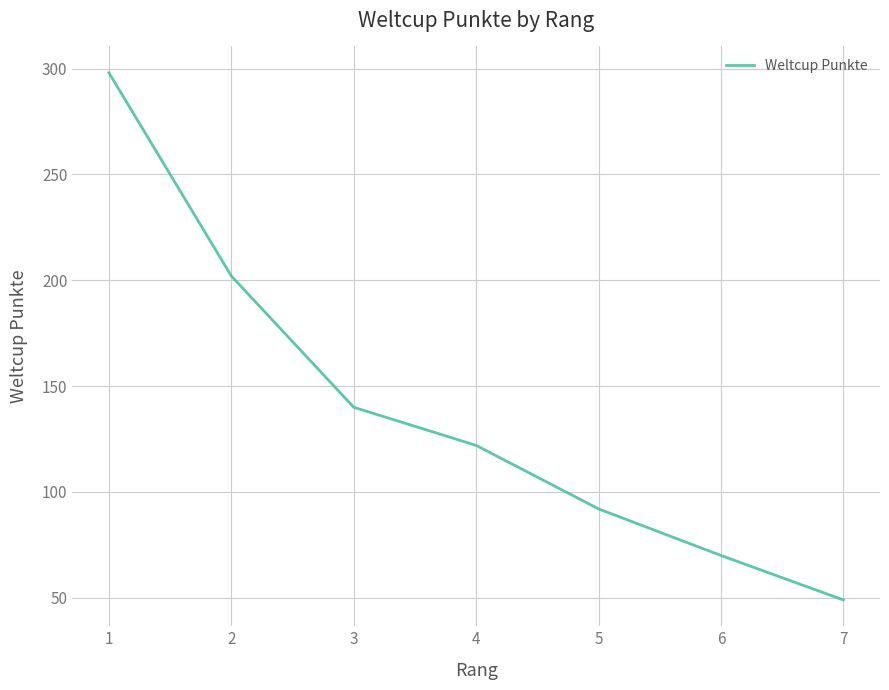

What value does the data have at 7?

49